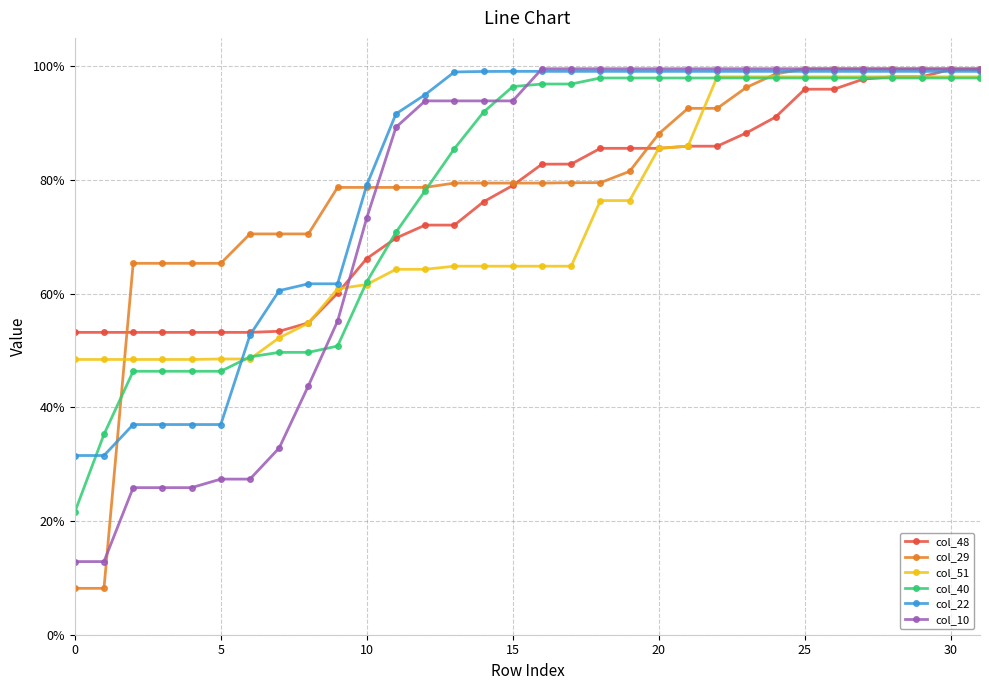

Rank the series by their maximum value, from lowest to highest.

col_40, col_51, col_22, col_48, col_29, col_10